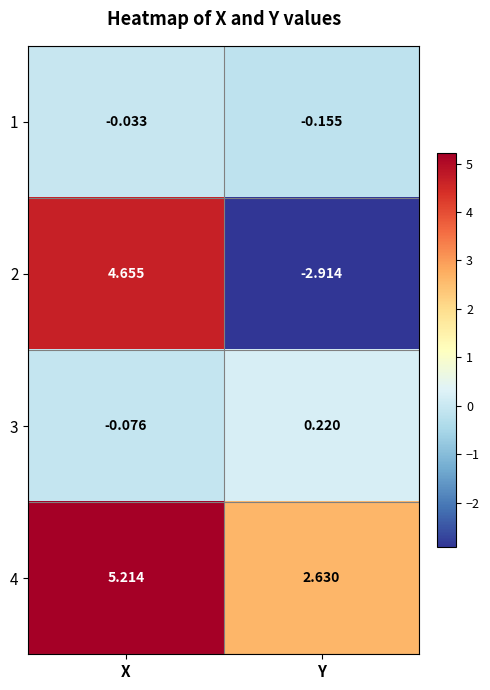

At which category is the sum across all series the highest?

X